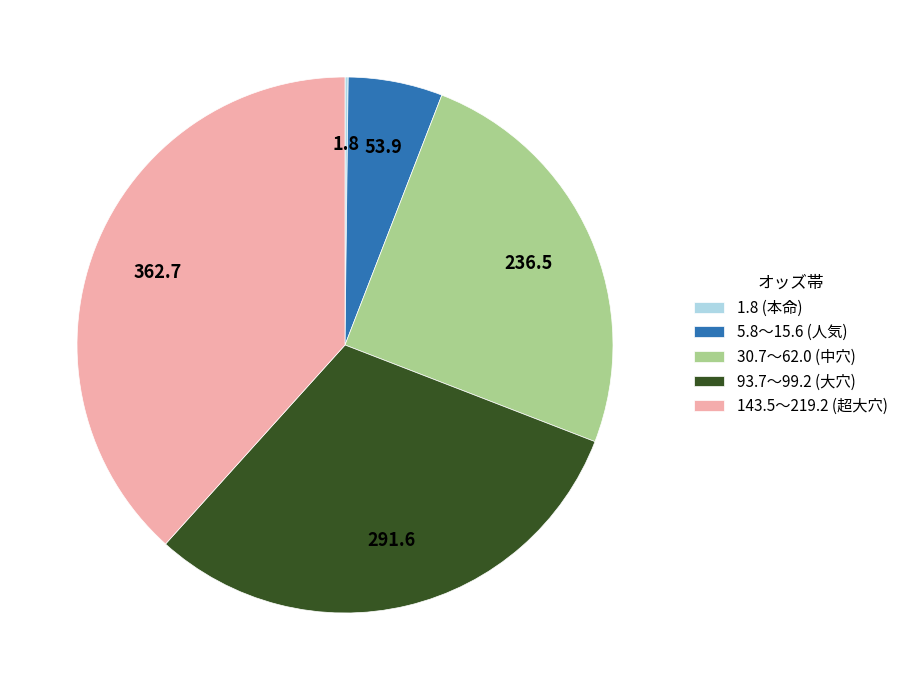

What is the ratio of the value at 93.7〜99.2 (大穴) to the value at 30.7〜62.0 (中穴)?

1.2